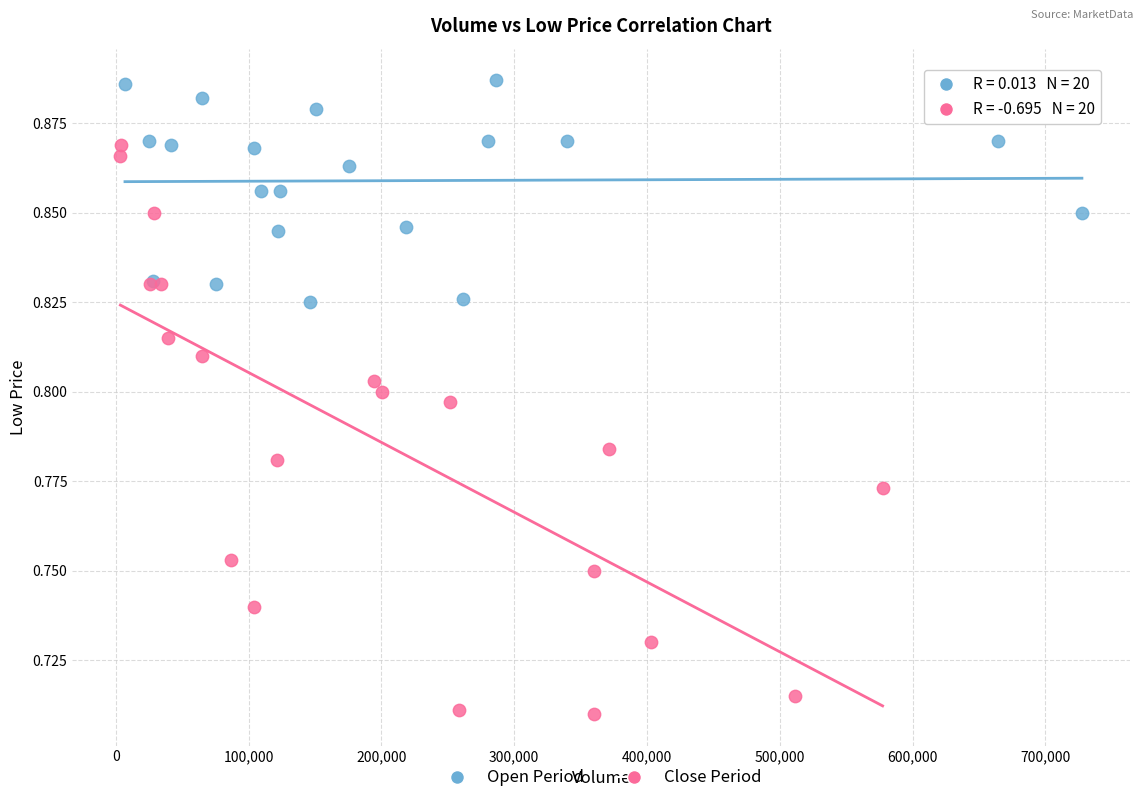

Which series contains the highest Y value?

Open Period